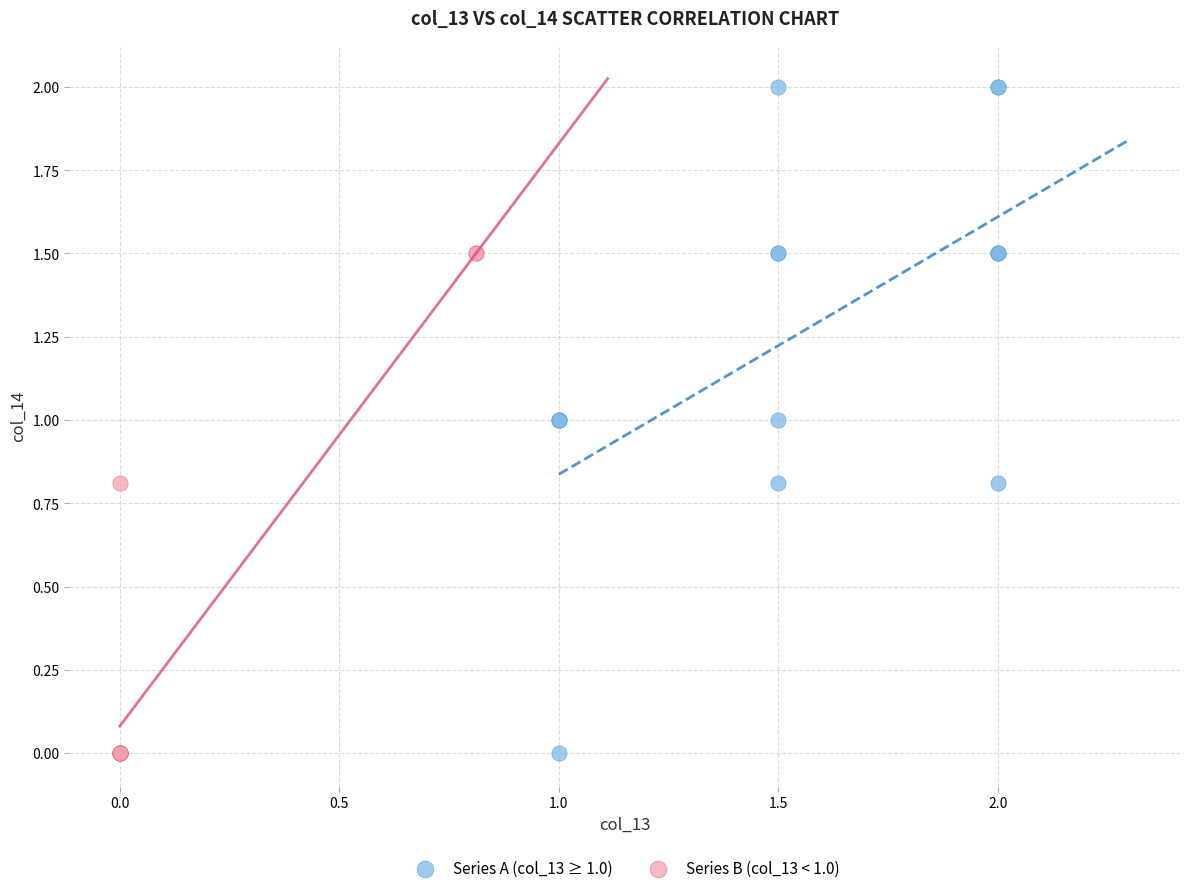

Which series has the widest spread of Y values?

Series A (col_13 ≥ 1.0)